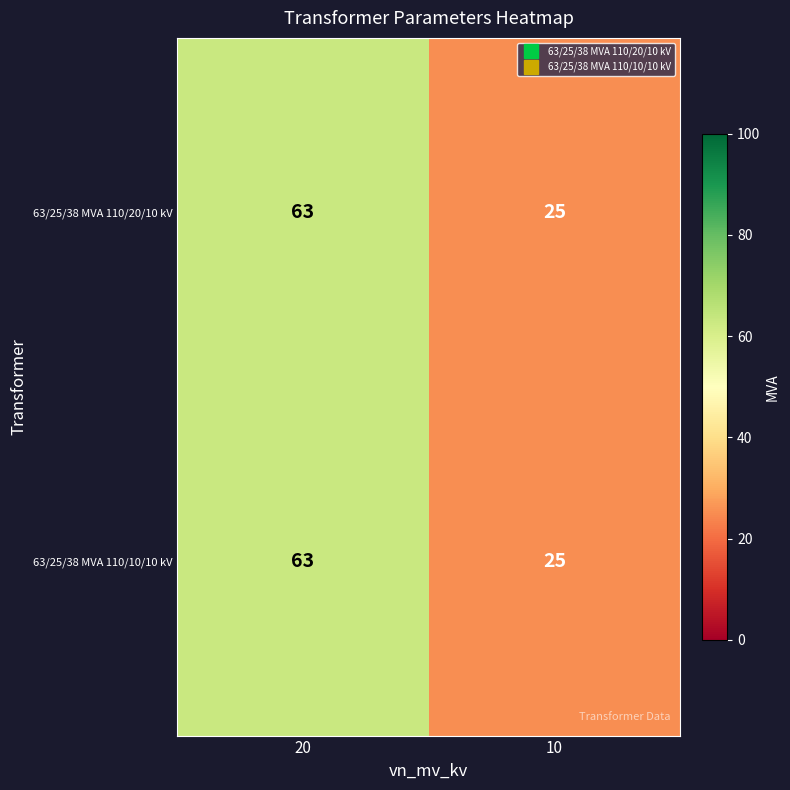

What is the total value across all series at 20?

126